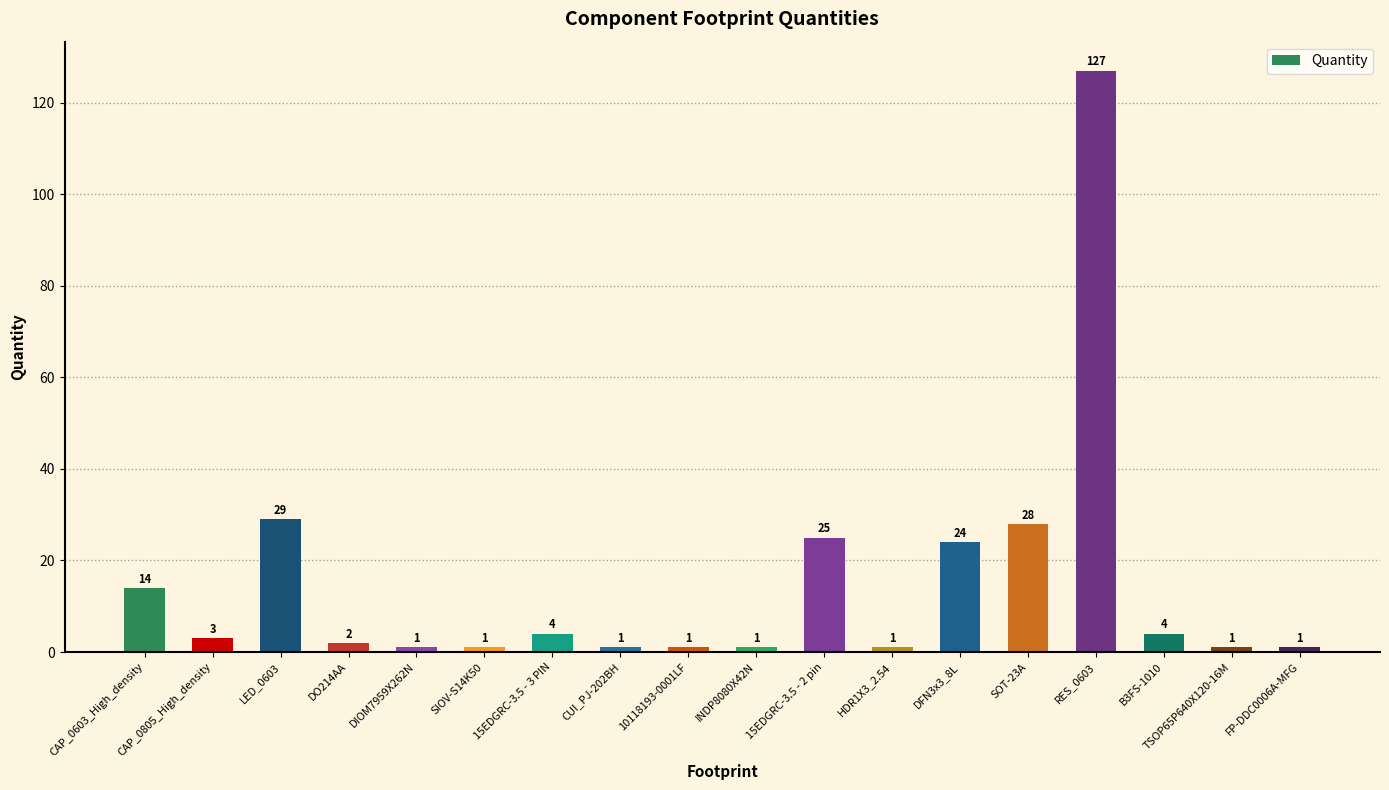

At which category does the chart reach its peak across all series?

RES_0603